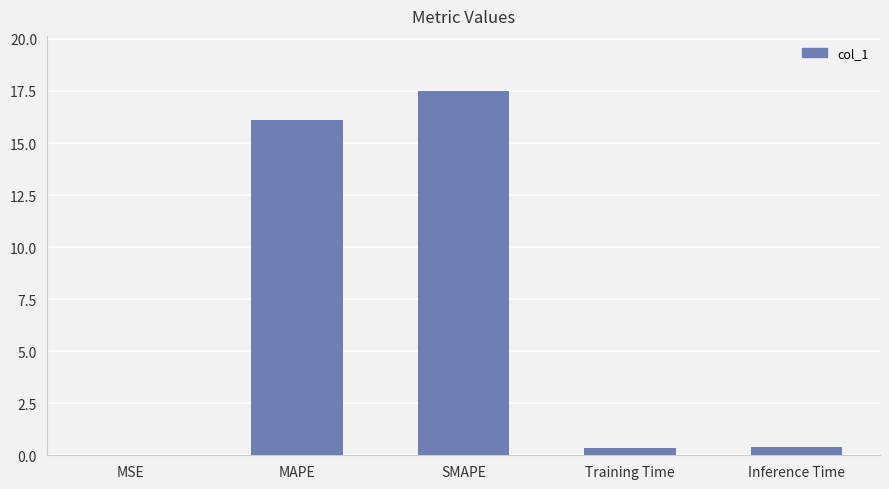

Which label corresponds to the largest value in the chart?

SMAPE